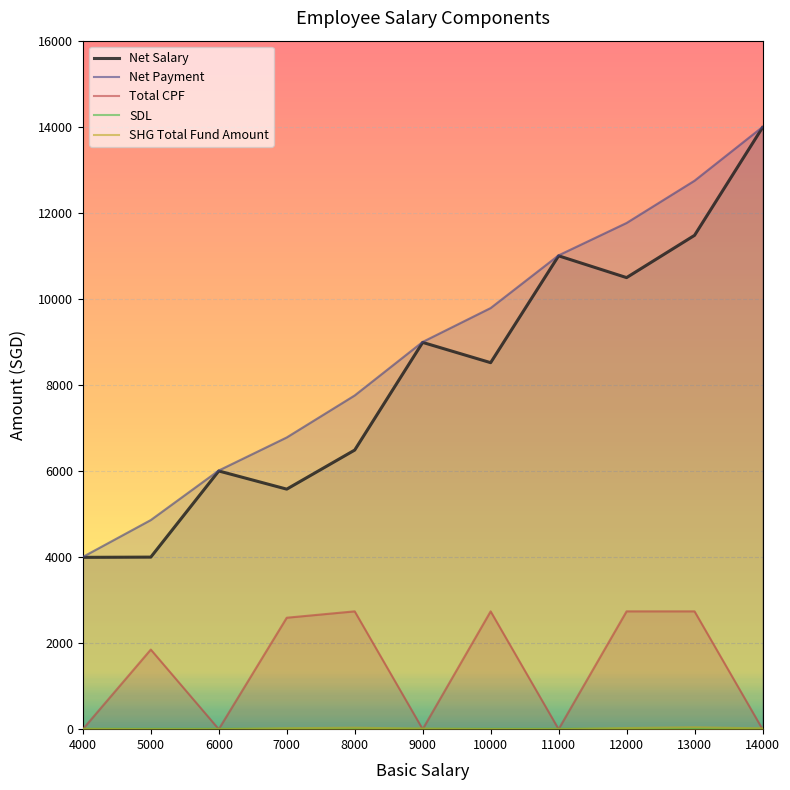

Reading right to left, list all the values displayed in this chart.

Net Salary: 13982.0	11476.0	10494.0	11000.0	8517.0	8988.0	6486.0	5578.0	6000.0	3998.5	3993.0
Net Payment: 13993.2	12745.2	11763.2	11011.2	9786.2	8999.2	7755.2	6779.2	6011.2	4859.8	4003.0
Total CPF: 0.0	2738.0	2738.0	0.0	2738.0	0.0	2738.0	2590.0	0.0	1850.0	0.0
SDL: 11.2	11.2	11.2	11.2	11.2	11.2	11.2	11.2	11.2	11.2	10.0
SHG Total Fund Amount: 18.0	44.0	26.0	0.0	3.0	12.0	34.0	22.0	0.0	1.5	7.0